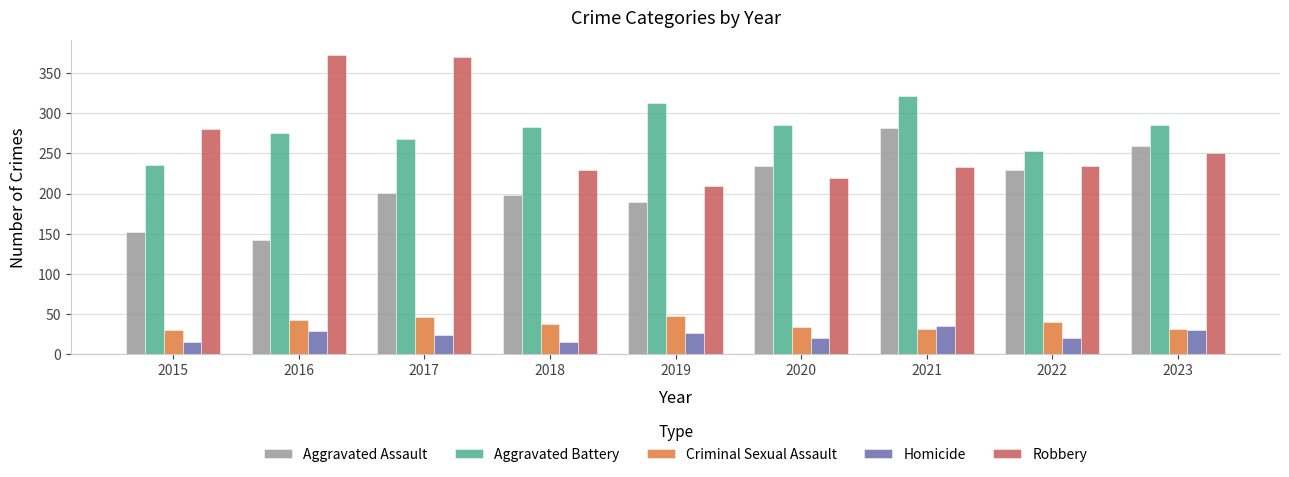

What is the greatest value displayed?

372